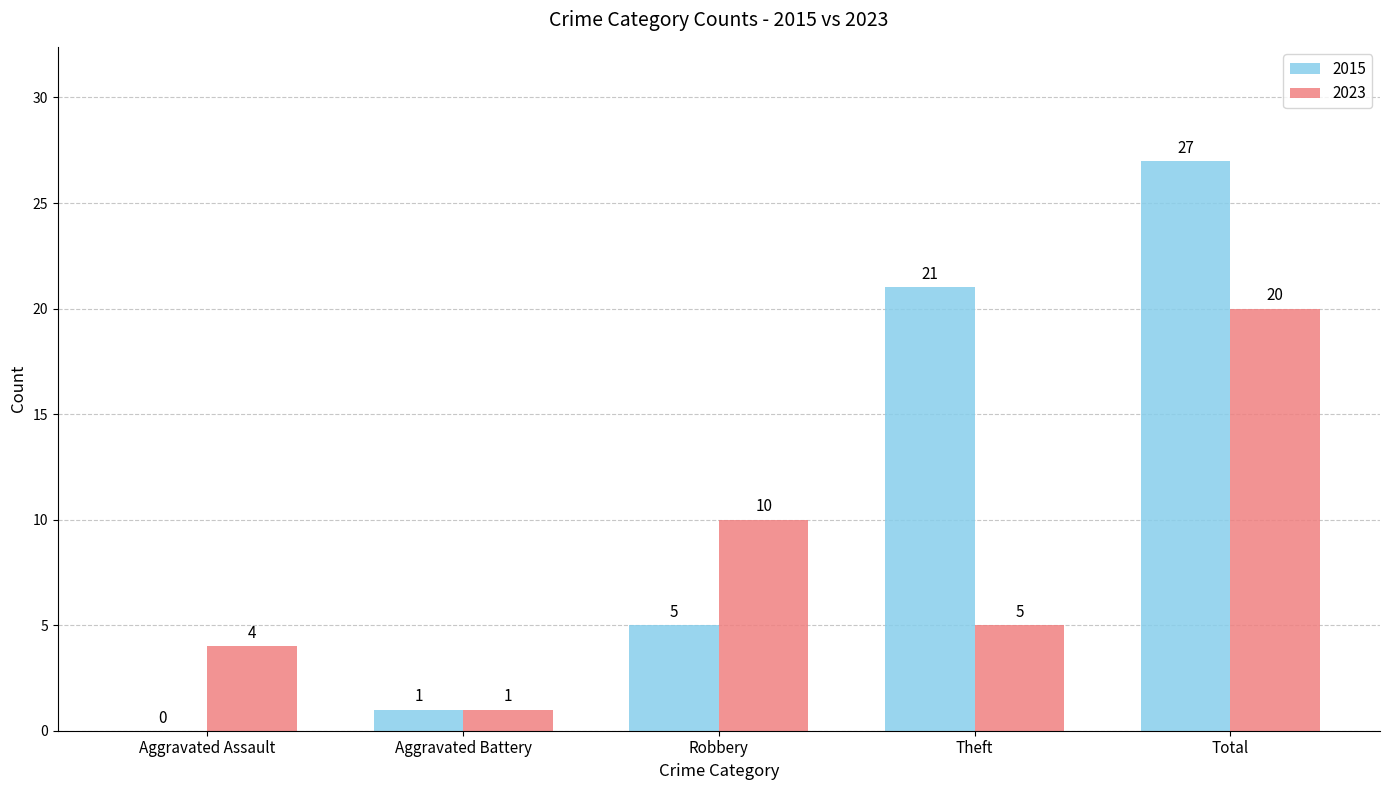

Which series has the largest range (max minus min)?

2015